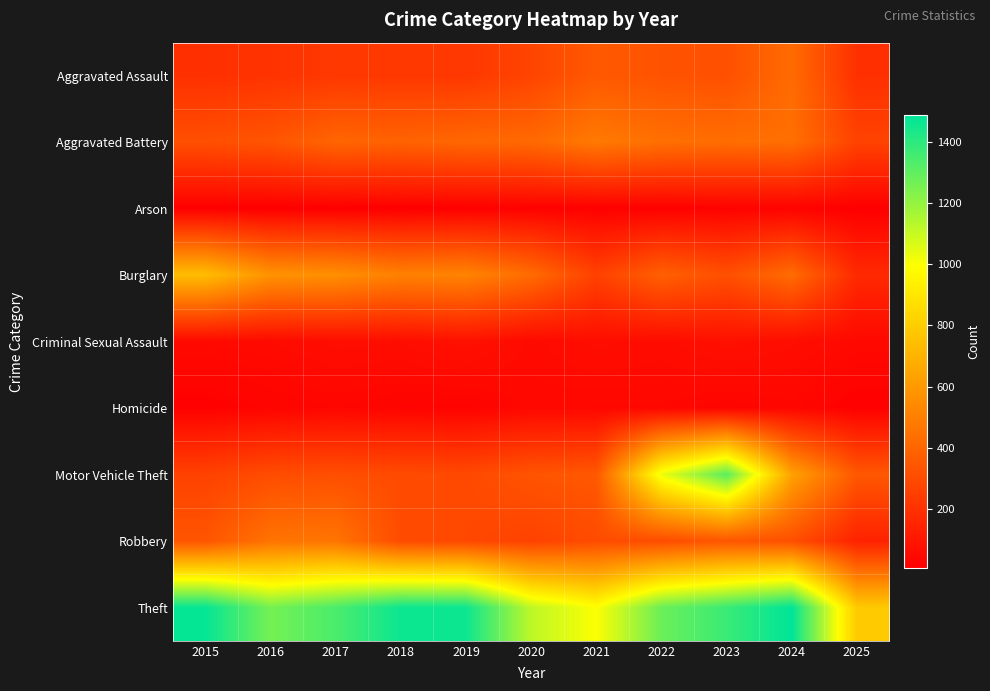

At 2016, list the series in order from largest to smallest.

Theft, Burglary, Robbery, Aggravated Battery, Motor Vehicle Theft, Aggravated Assault, Criminal Sexual Assault, Homicide, Arson